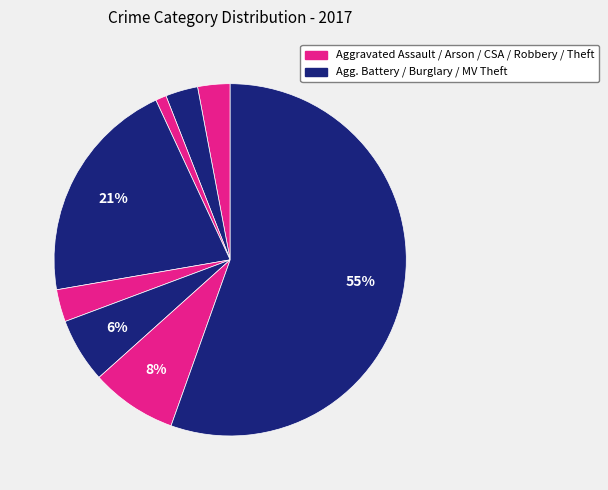

Which category accounts for the majority?

Theft